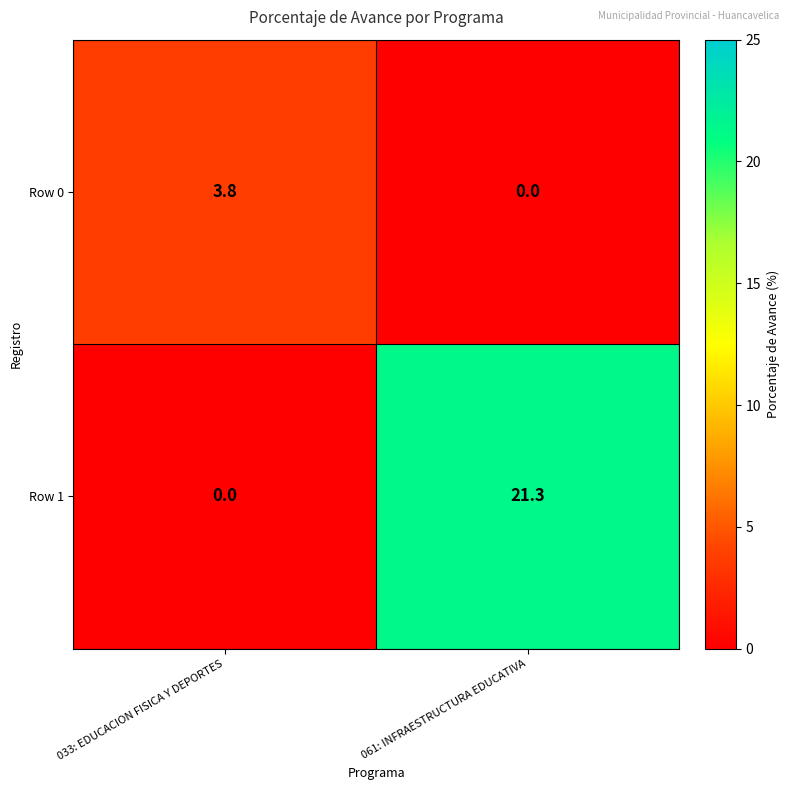

True or false: Row 1 has a value of 10.9 at 033: EDUCACION FISICA Y DEPORTES.

False